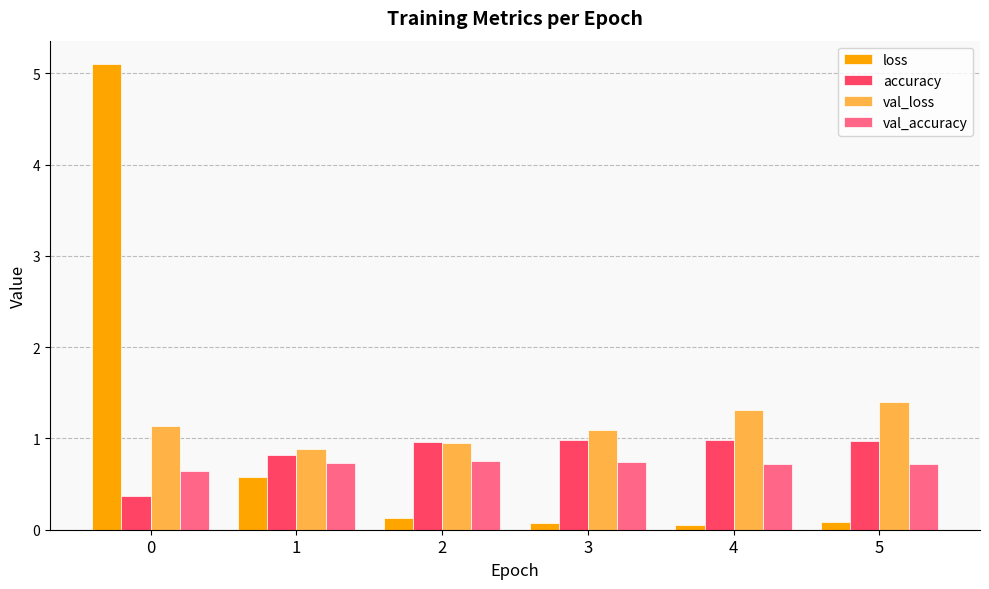

What is the difference between the highest and lowest values at 1?

0.3